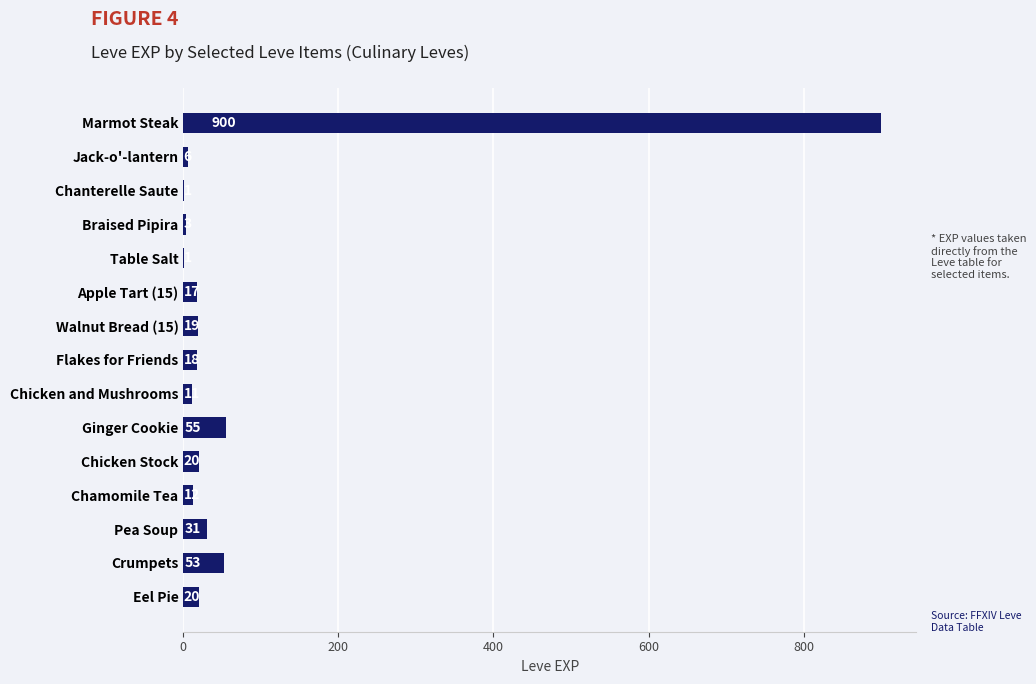

Are the bars horizontal?

Yes